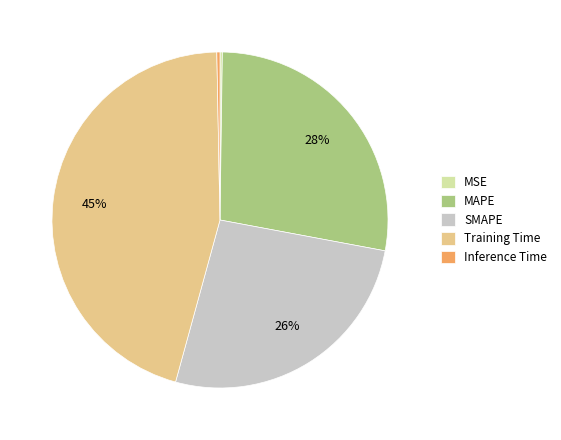

True or false: MAPE accounts for 28% of the total.

True